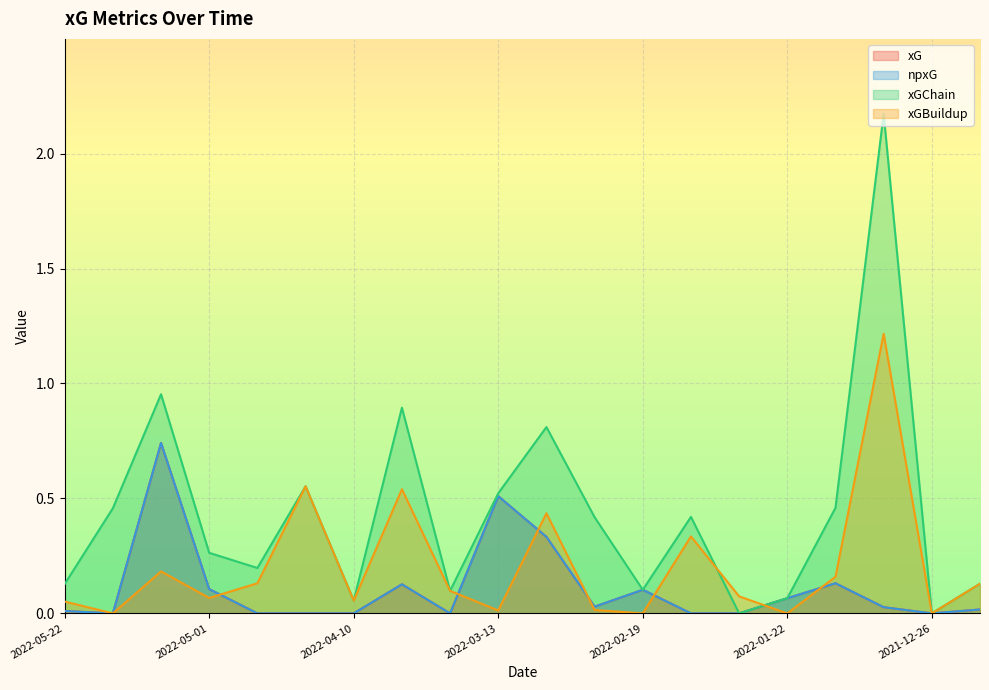

What position from the left is 2022-01-22?

16